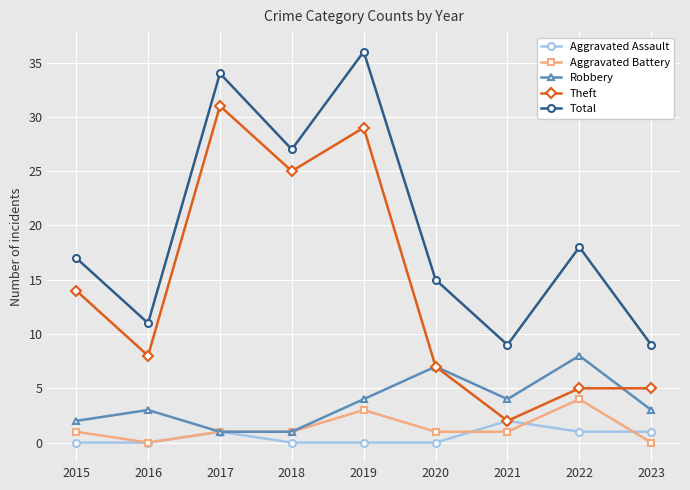

What is the difference between the maximum and minimum values in the Total series?

27